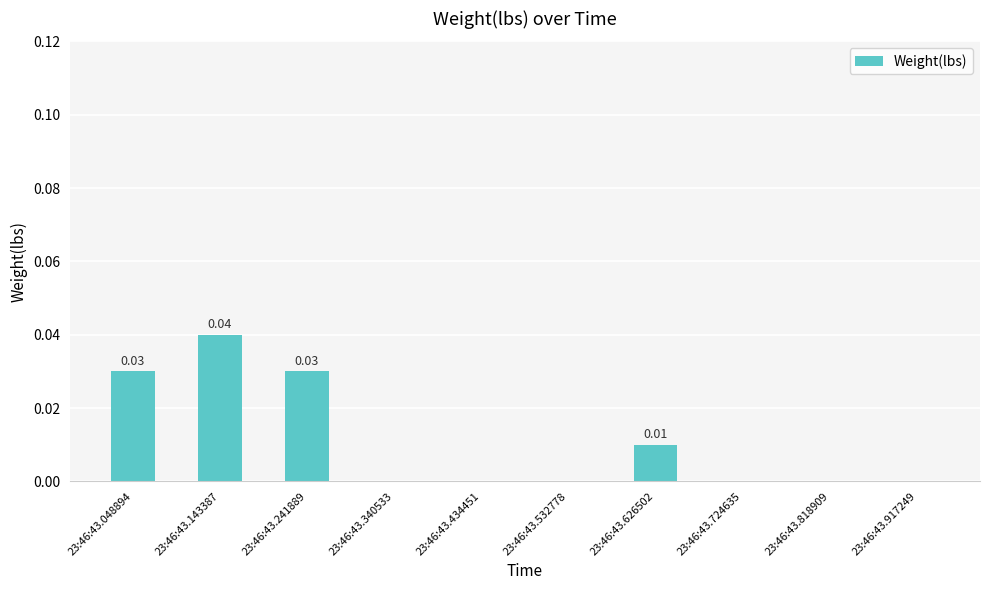

Which category has the highest value across all series?

23:46:43.143387